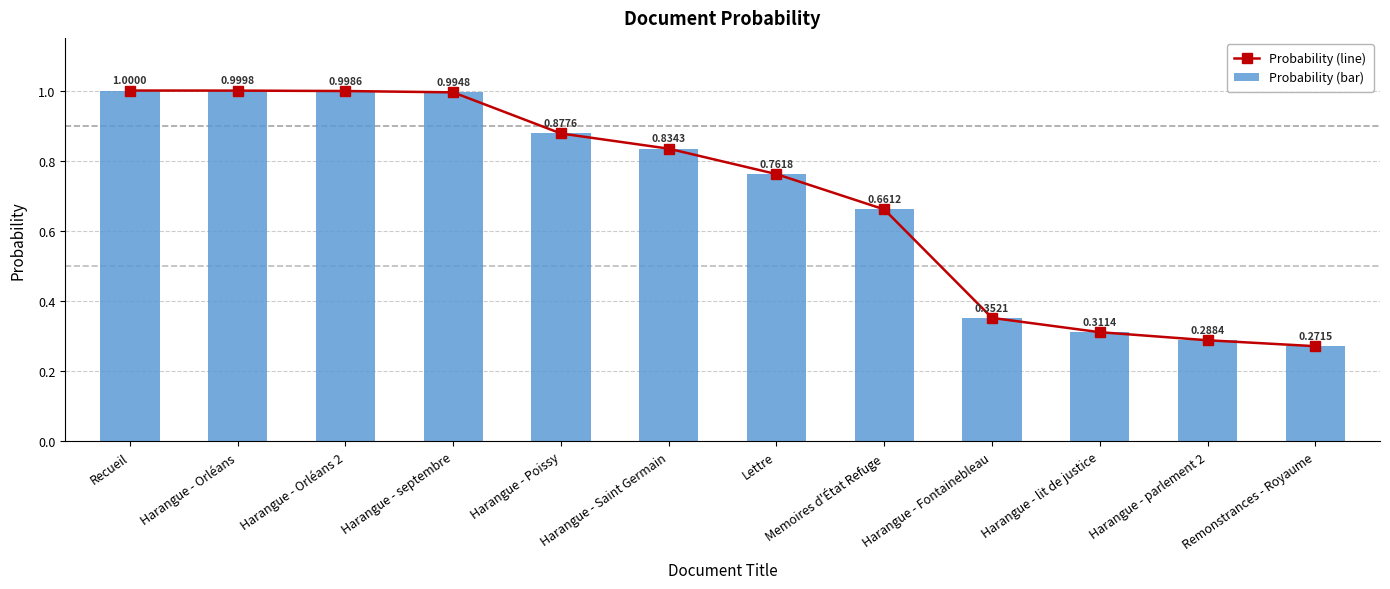

What is the minimum value for Probability (line)?

0.3